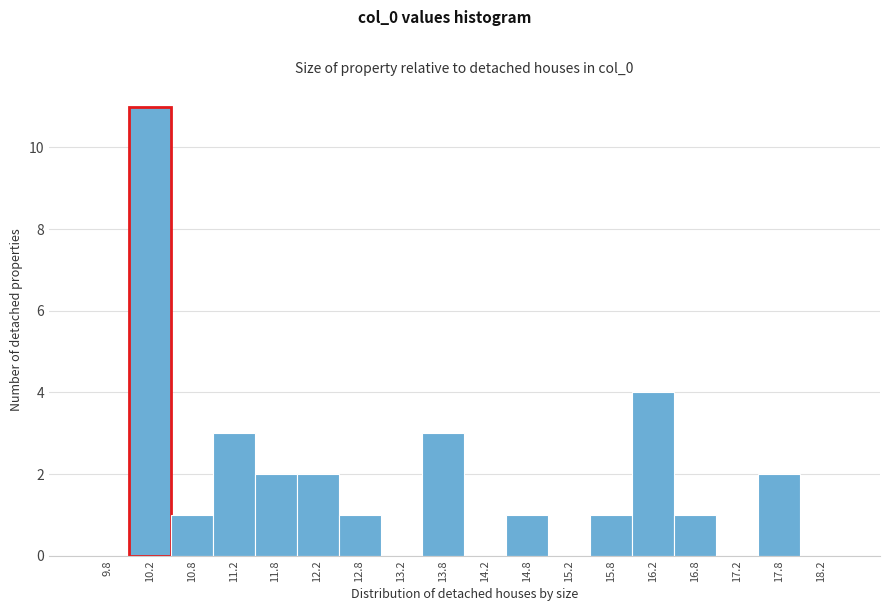

Reading left to right, transcribe this chart: for each bar, give the range it covers on the x-axis and its height. The values are not printed on the chart, so give them approximately, as read against the axis.

9.5 to 10.0: 0
10.0 to 10.5: 11
10.5 to 11.0: 1
11.0 to 11.5: 3
11.5 to 12.0: 2
12.0 to 12.5: 2
12.5 to 13.0: 1
13.0 to 13.5: 0
13.5 to 14.0: 3
14.0 to 14.5: 0
14.5 to 15.0: 1
15.0 to 15.5: 0
15.5 to 16.0: 1
16.0 to 16.5: 4
16.5 to 17.0: 1
17.0 to 17.5: 0
17.5 to 18.0: 2
18.0 to 18.5: 0